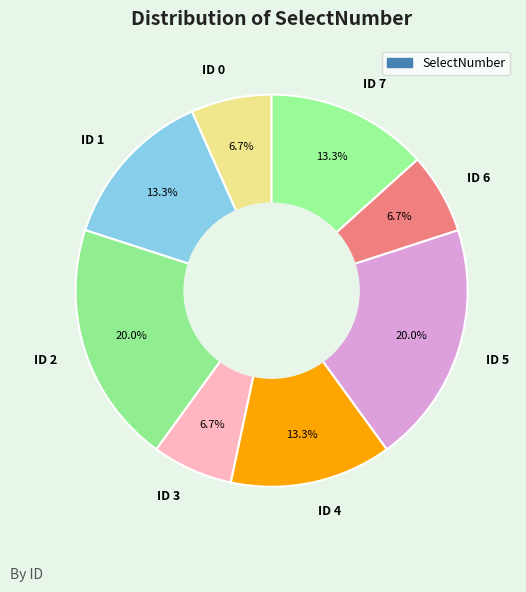

What is the ratio of the value at ID 7 to the value at ID 5?

0.7